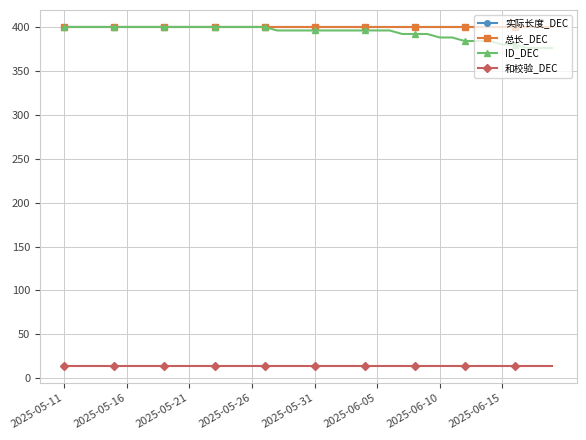

Which category has the lowest value across all series?

2025-05-11